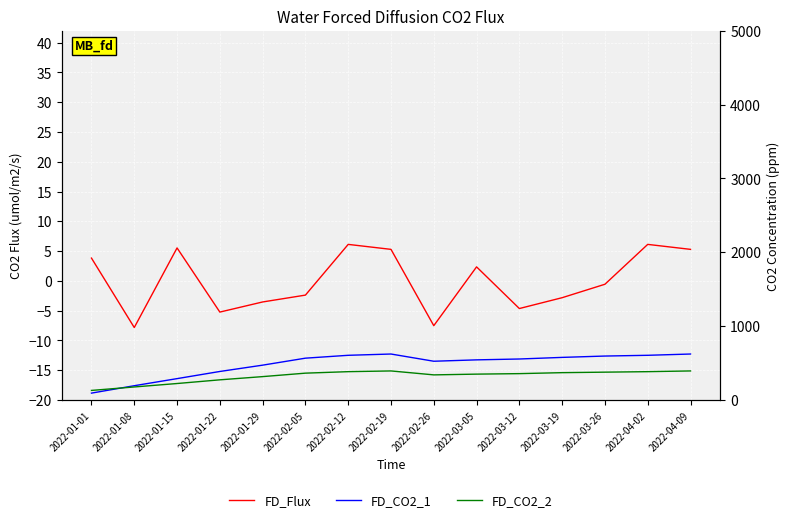

In FD_CO2_2, how many points are higher than both neighbors (excluding endpoints)?

1